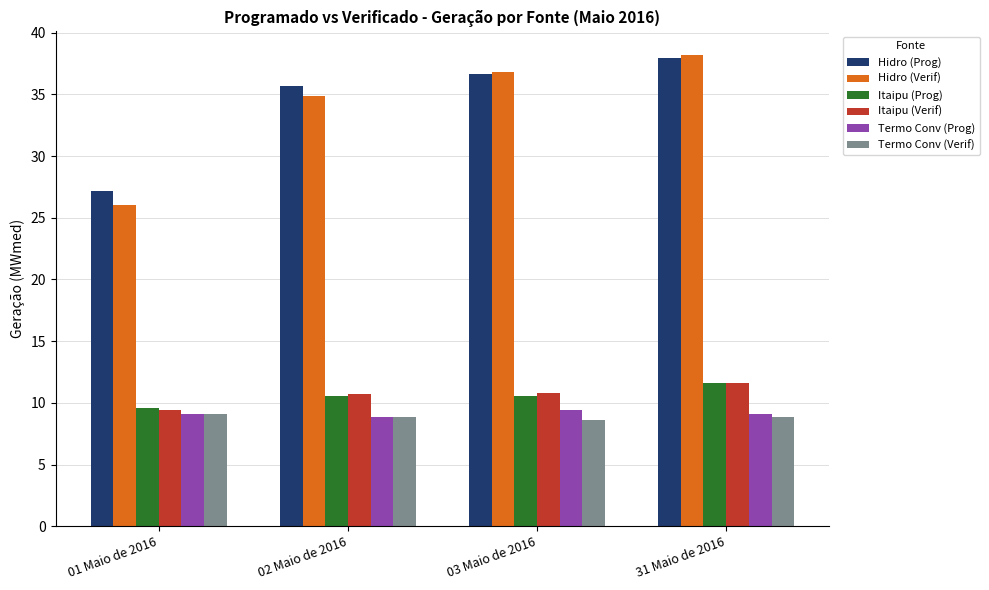

Is it true that Itaipu (Prog) equals 11.6 at 31 Maio de 2016?

True